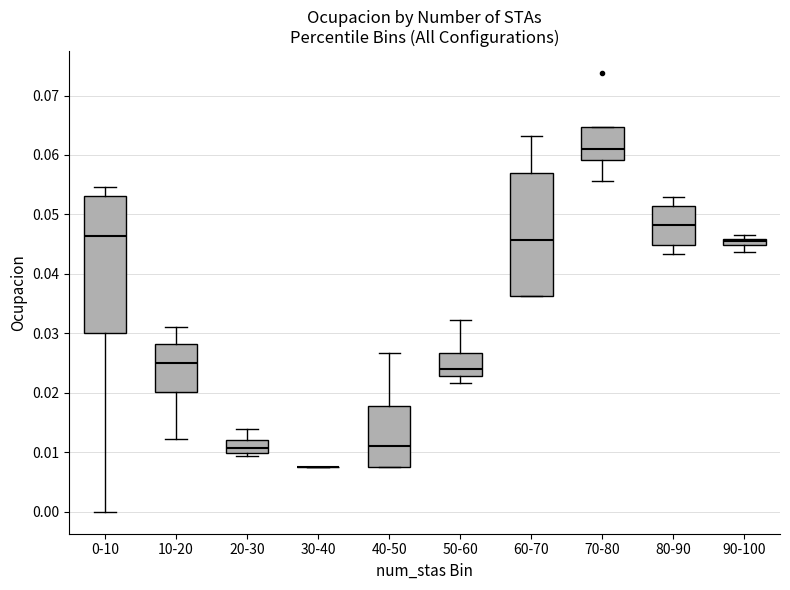

Where is the upper edge of the box for 40-50 on the y-axis? The values are not printed on the chart, so give them approximately, as read against the axis.

0.018